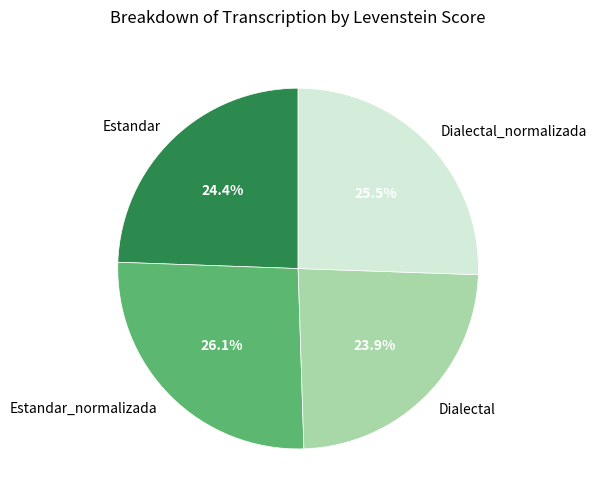

Which category has the biggest portion of the pie?

Estandar_normalizada